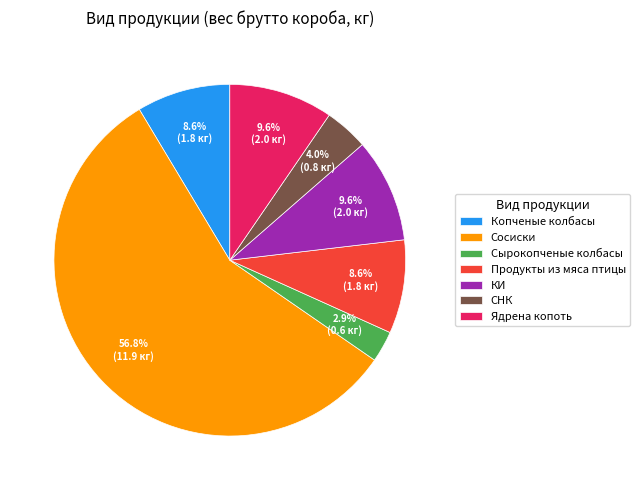

To the nearest percent, what is the combined percentage of КИ and Сырокопченые колбасы?

12%